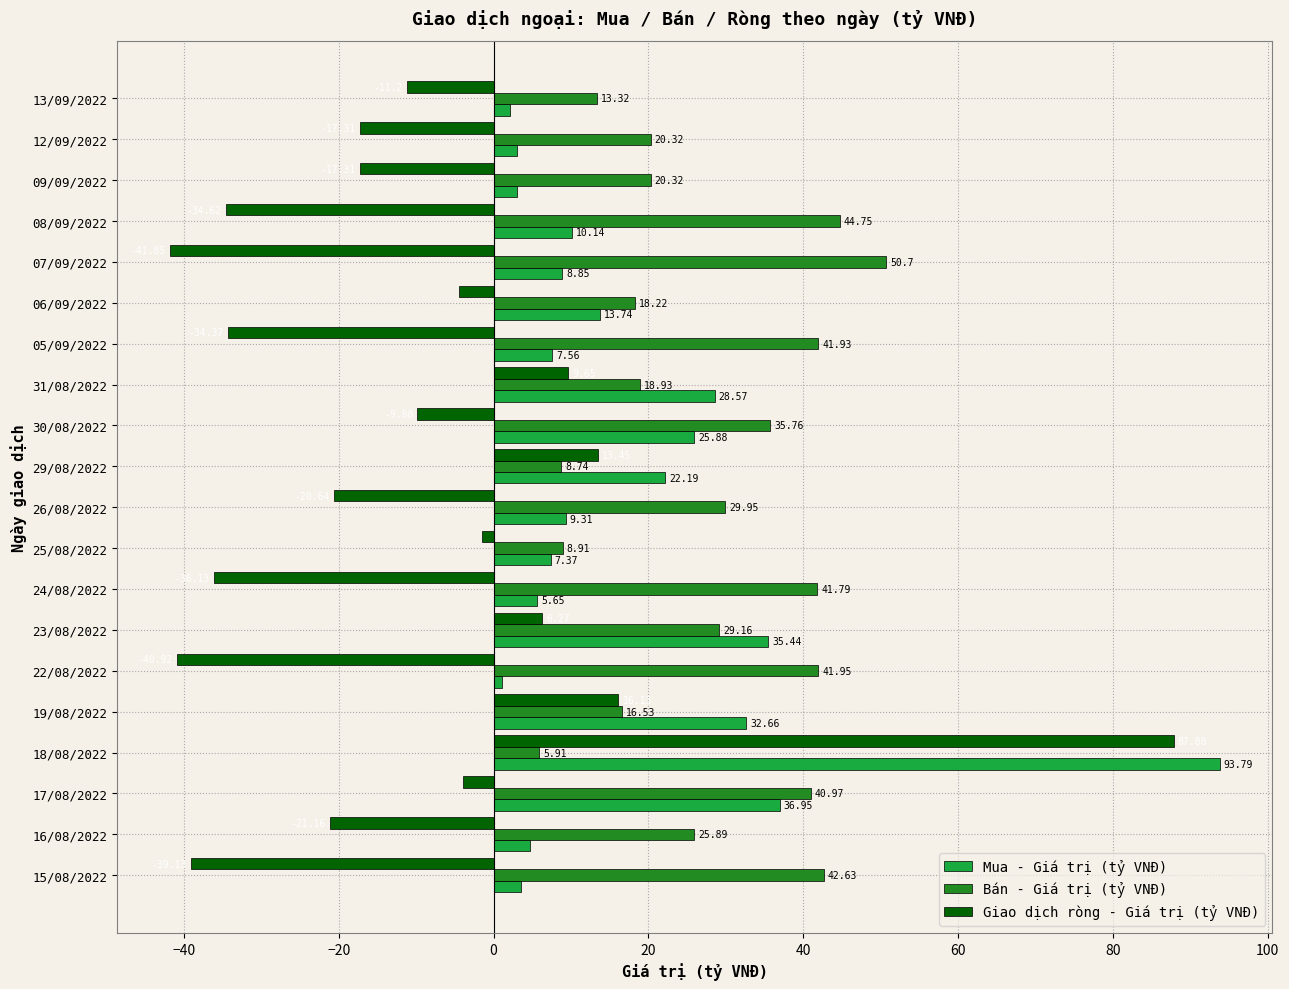

At which category is the sum across all series the highest?

18/08/2022